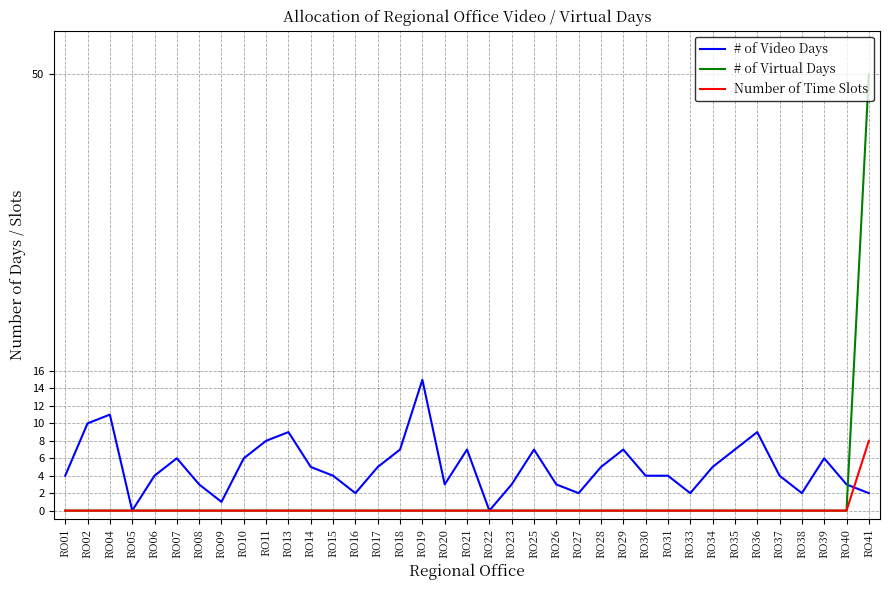

Rank the series by their average value, from highest to lowest.

# of Video Days, # of Virtual Days, Number of Time Slots